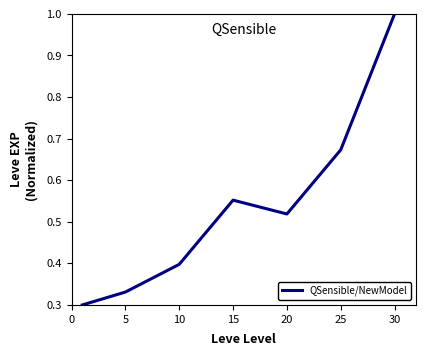

Does the chart have visible grid lines?

No